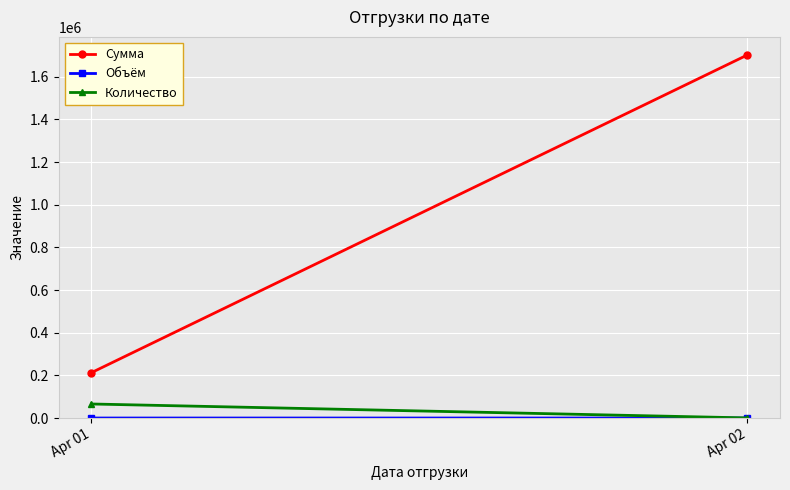

Between Apr 02 and Apr 01, which is larger?

Apr 02